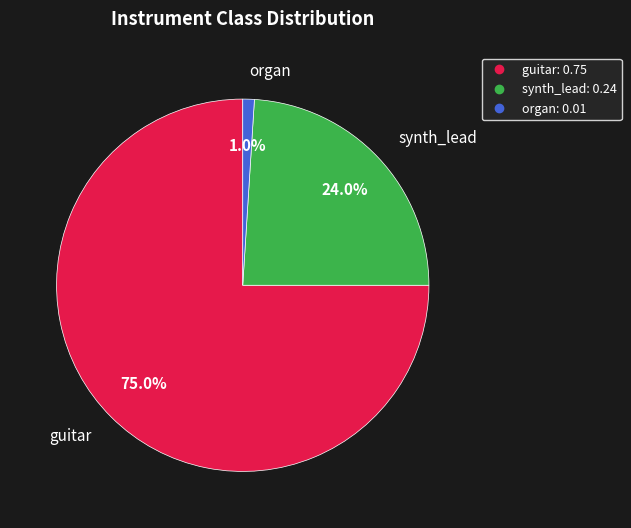

Which category has the biggest portion of the pie?

guitar